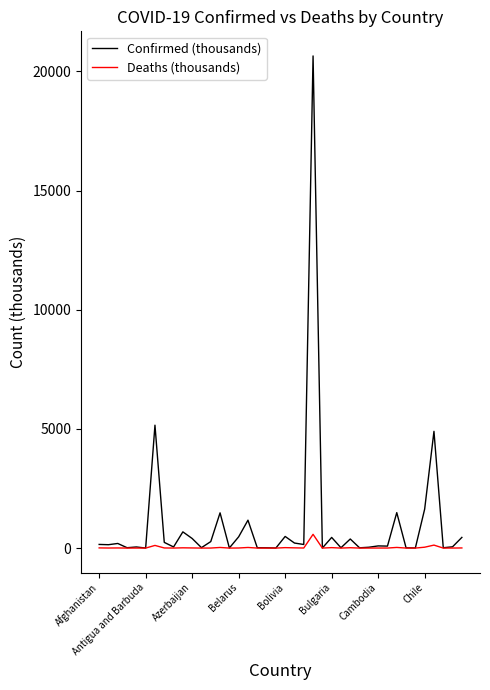

Which series has the widest spread of values?

Confirmed (thousands)